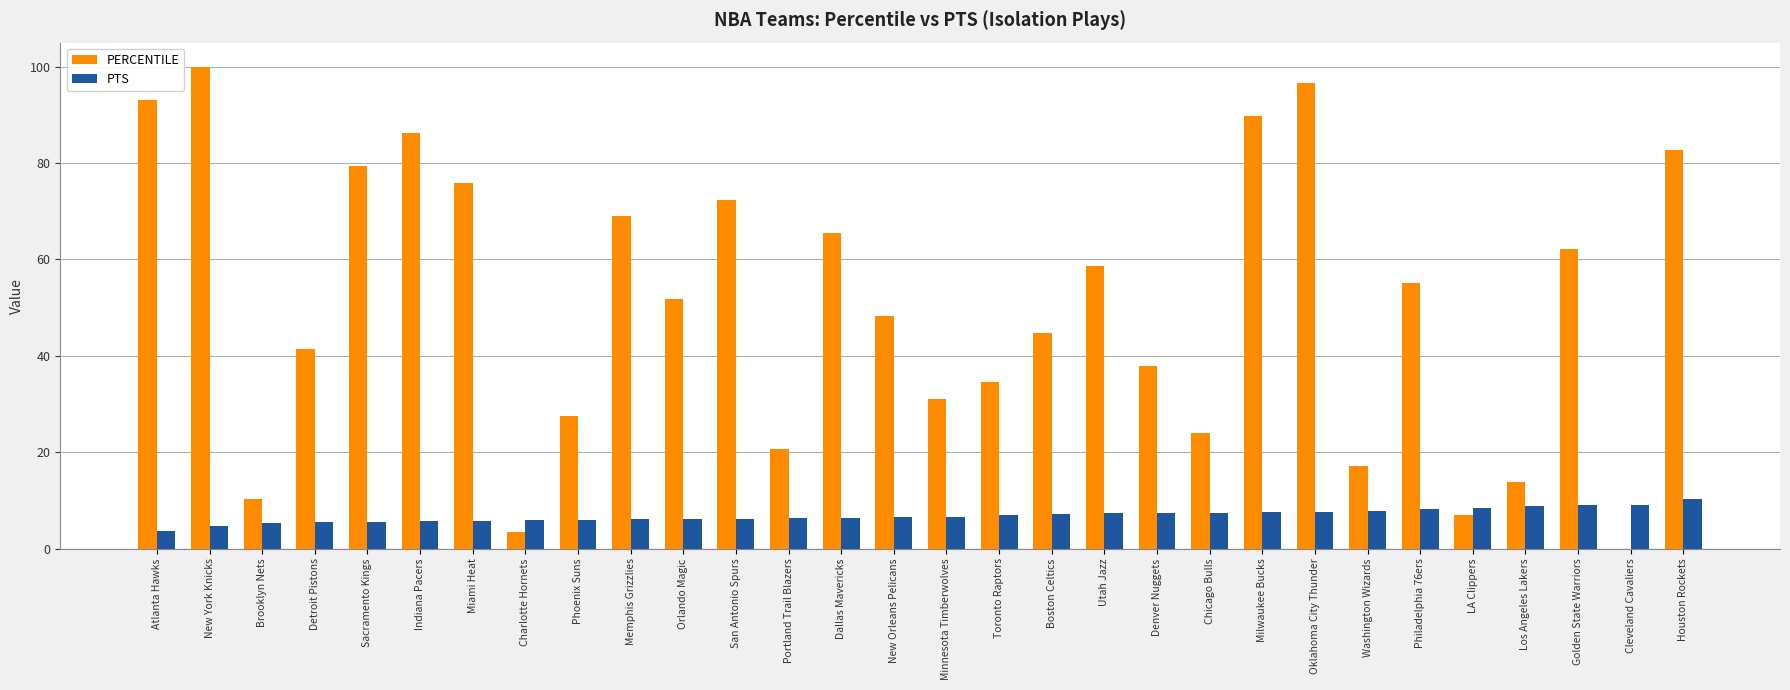

Are the bars grouped side by side (vs. stacked)?

Yes